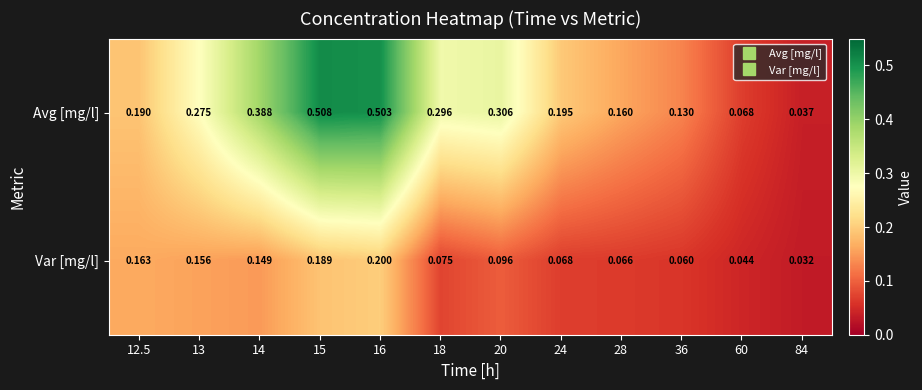

At which category does the chart reach its minimum across all series?

84